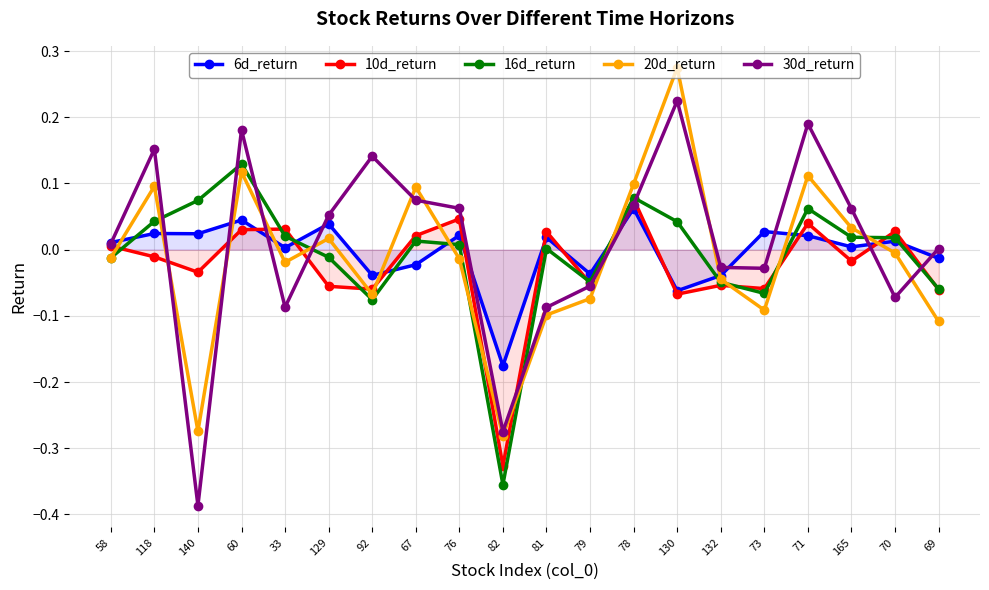

What is the difference between the maximum and minimum values in the 16d_return series?

0.5